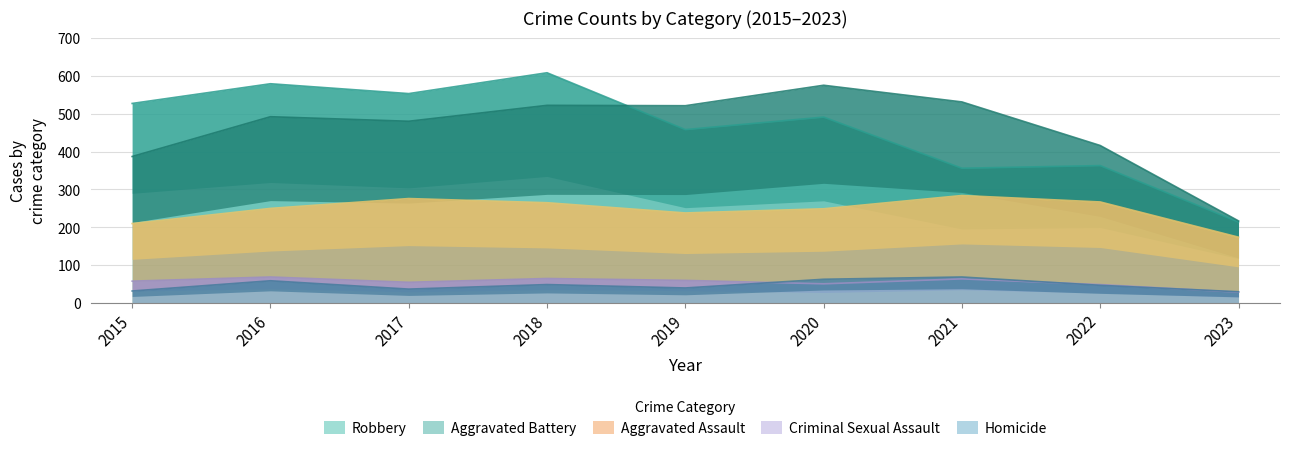

Which has a higher value, 2021 or 2016?

2021